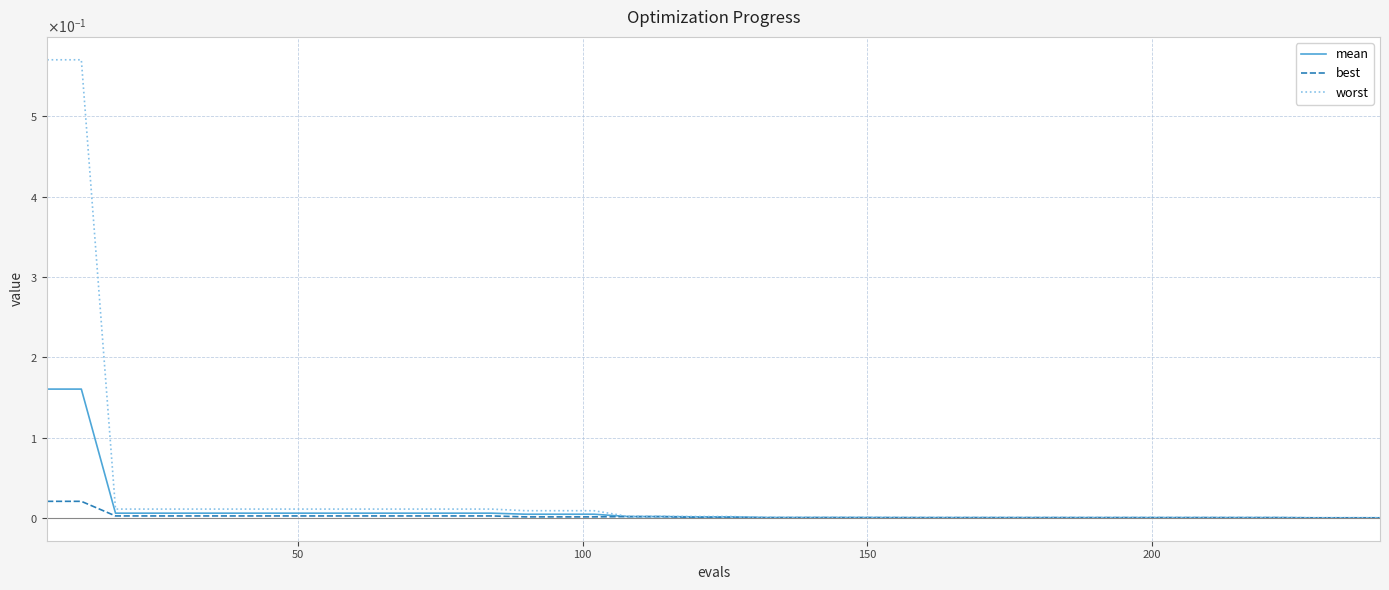

List the series in order of their peak value, lowest first.

best, mean, worst